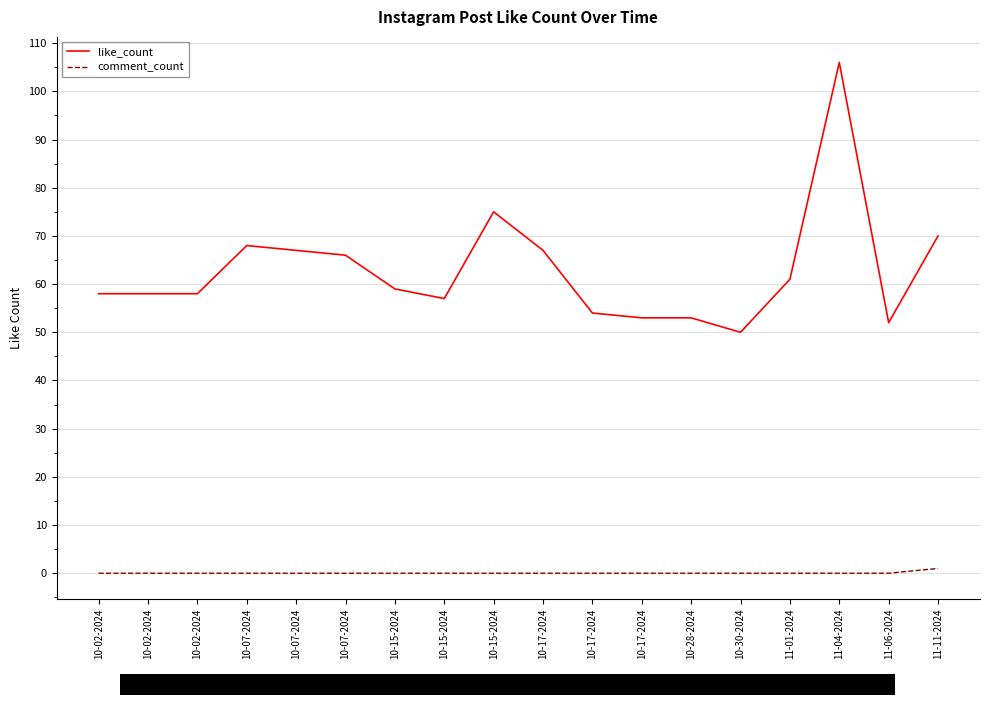

Reading right to left, extract all data points from this chart.

like_count: 11-11-2024=70	11-06-2024=52	11-04-2024=106	11-01-2024=61	10-30-2024=50	10-28-2024=53	10-17-2024=53	10-17-2024=54	10-17-2024=67	10-15-2024=75	10-15-2024=57	10-15-2024=59	10-07-2024=66	10-07-2024=67	10-07-2024=68	10-02-2024=58	10-02-2024=58	10-02-2024=58
comment_count: 11-11-2024=1	11-06-2024=0	11-04-2024=0	11-01-2024=0	10-30-2024=0	10-28-2024=0	10-17-2024=0	10-17-2024=0	10-17-2024=0	10-15-2024=0	10-15-2024=0	10-15-2024=0	10-07-2024=0	10-07-2024=0	10-07-2024=0	10-02-2024=0	10-02-2024=0	10-02-2024=0